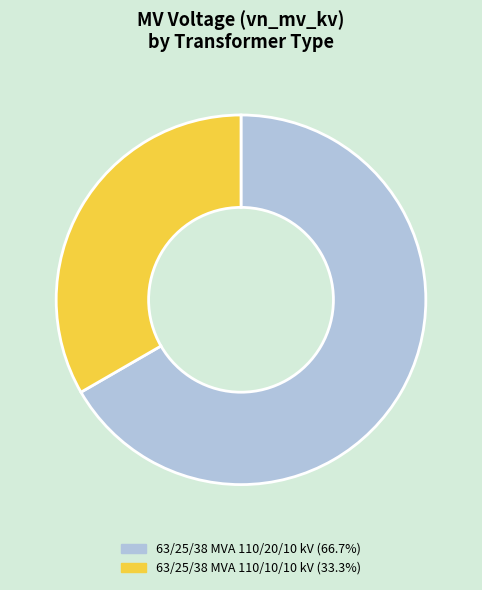

Combined, do 63/25/38 MVA 110/10/10 kV and 63/25/38 MVA 110/20/10 kV account for over 50%?

Yes